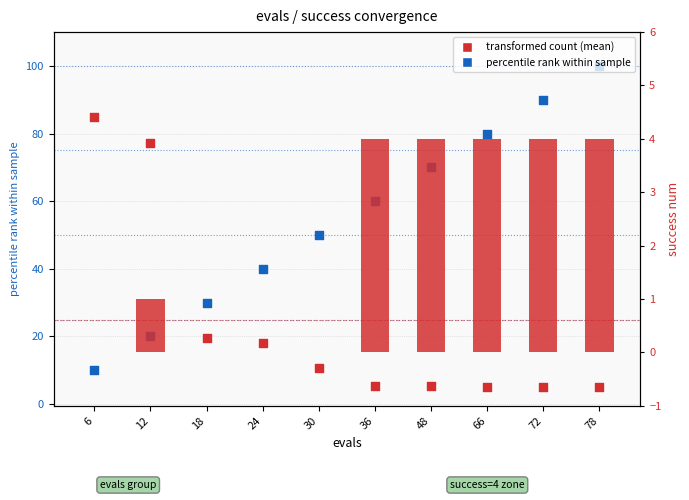

Which series has the widest spread of Y values?

percentile rank within sample